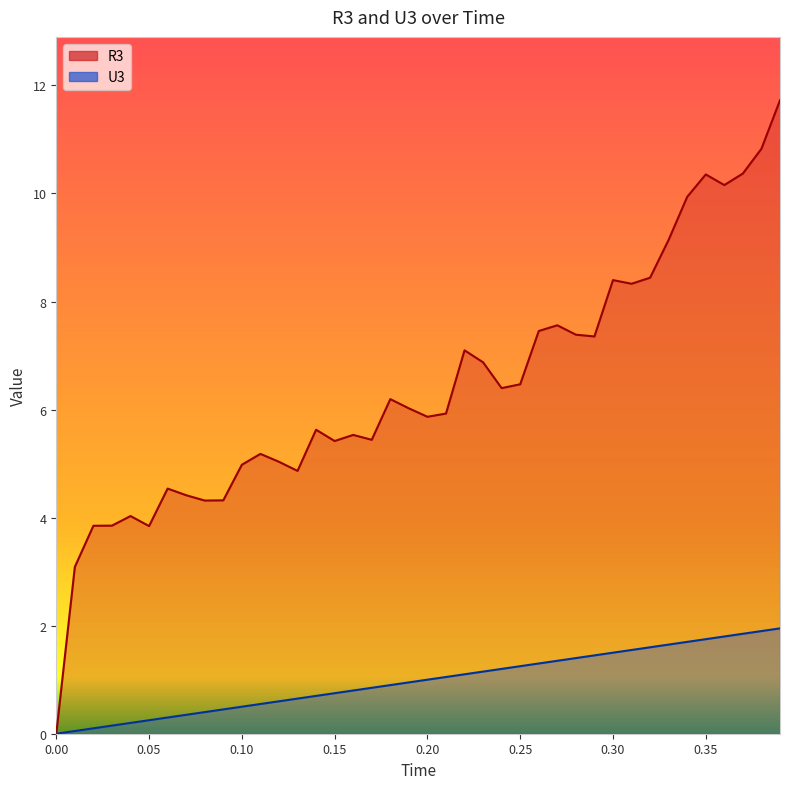

True or false: U3 and R3 intersect in this chart.

False